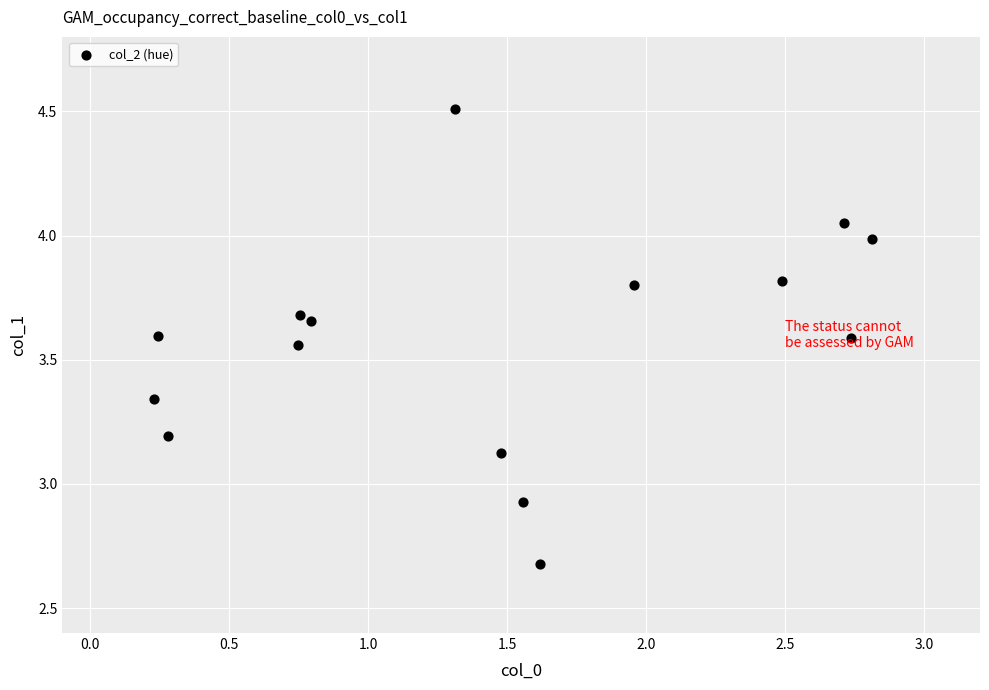

What is the range of X values (max minus min)?

2.6